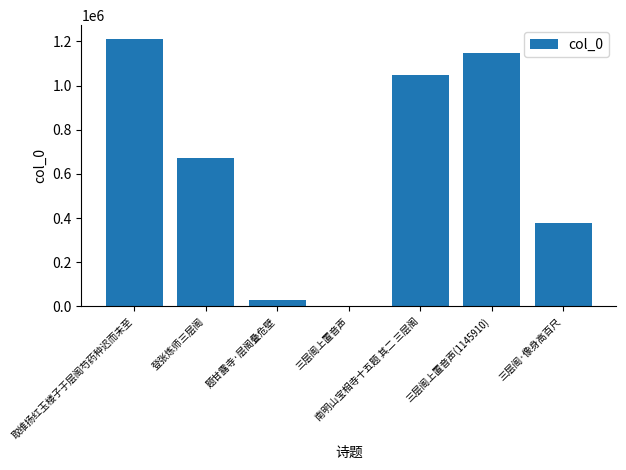

What is the change in value from 三层阁上置音声 to 三层阁·像身高百尺?

+376755